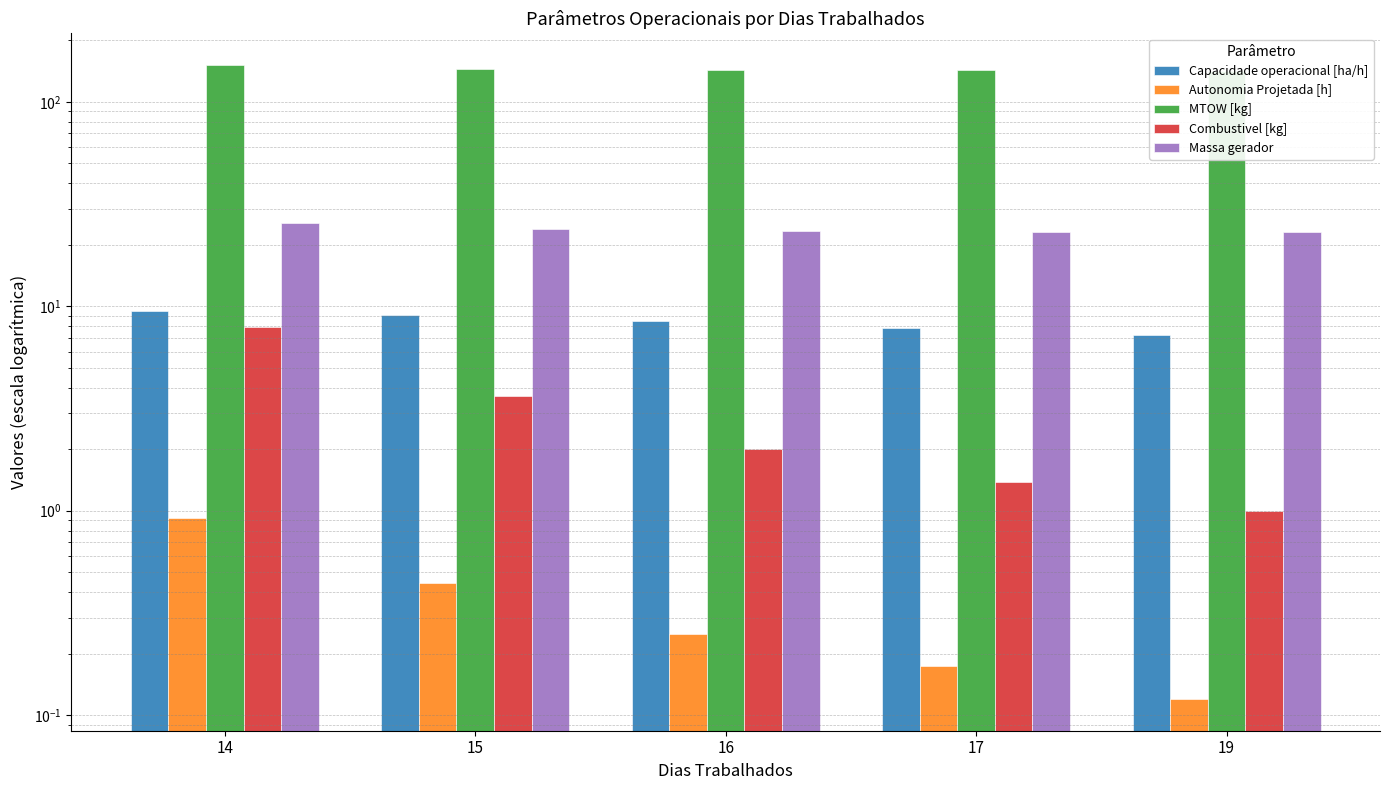

Rank the series at 15 from highest to lowest value.

MTOW [kg], Massa gerador, Capacidade operacional [ha/h], Combustivel [kg], Autonomia Projetada [h]